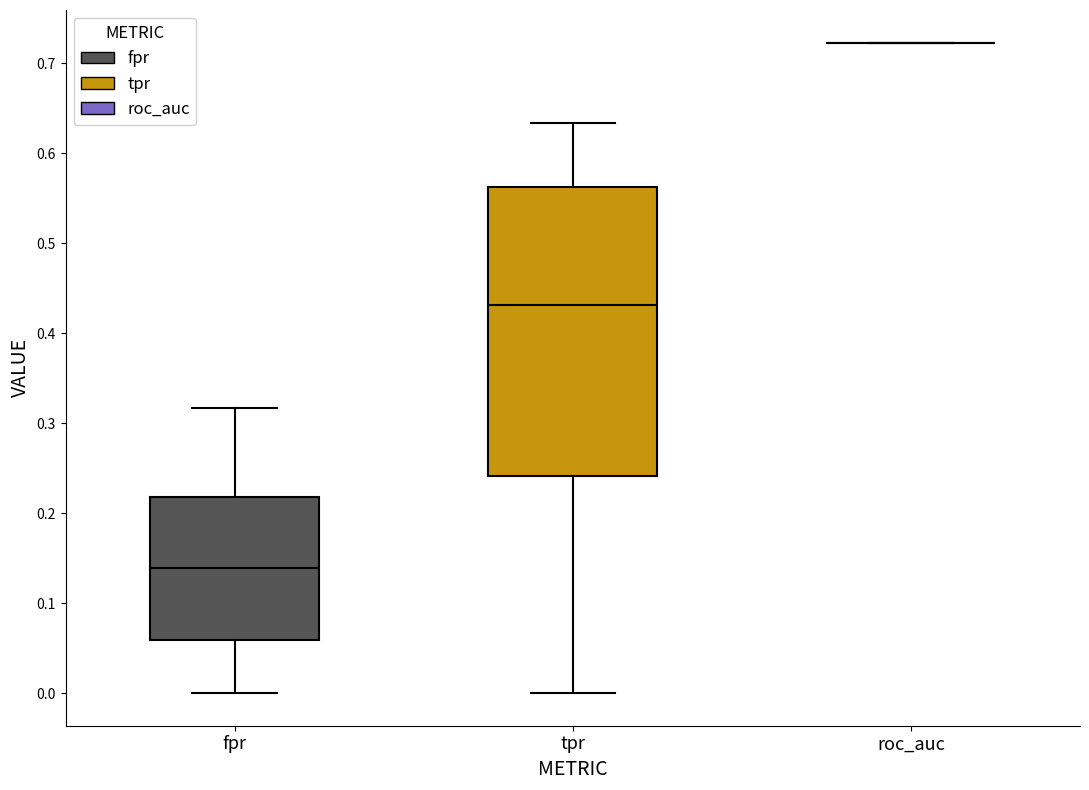

Reading left to right, transcribe this box plot: for each box, give where its median line is, the range the box spans, and where its two whiskers end, as read against the y-axis. The values are not printed on the chart, so give them approximately, as read against the axis.

fpr: median 0.14, box 0.06 to 0.22, whiskers 0.00 to 0.32
tpr: median 0.43, box 0.24 to 0.56, whiskers 0.00 to 0.63
roc_auc: box collapsed to a line at 0.72, whiskers 0.72 to 0.72